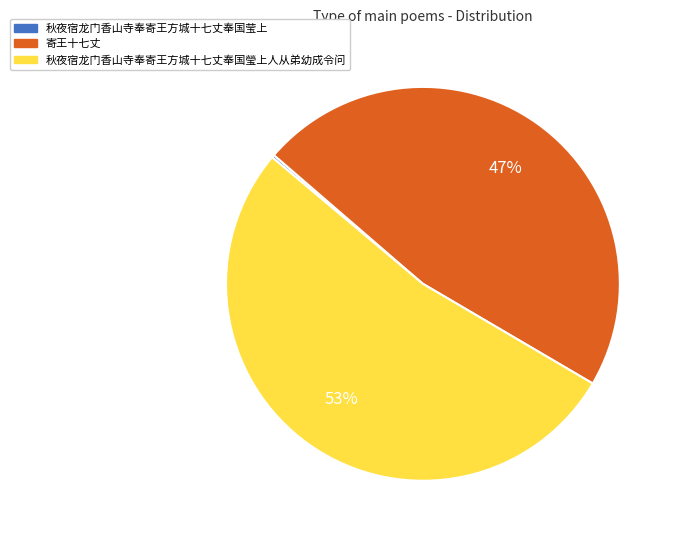

What is the largest slice in the pie chart?

秋夜宿龙门香山寺奉寄王方城十七丈奉国瑩上人从弟幼成令问